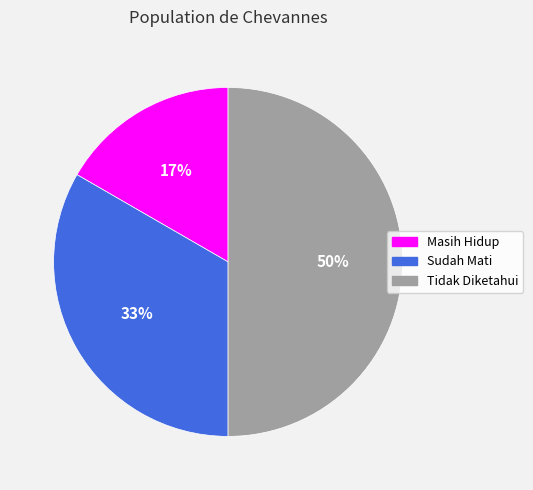

Which category has the biggest portion of the pie?

Tidak Diketahui